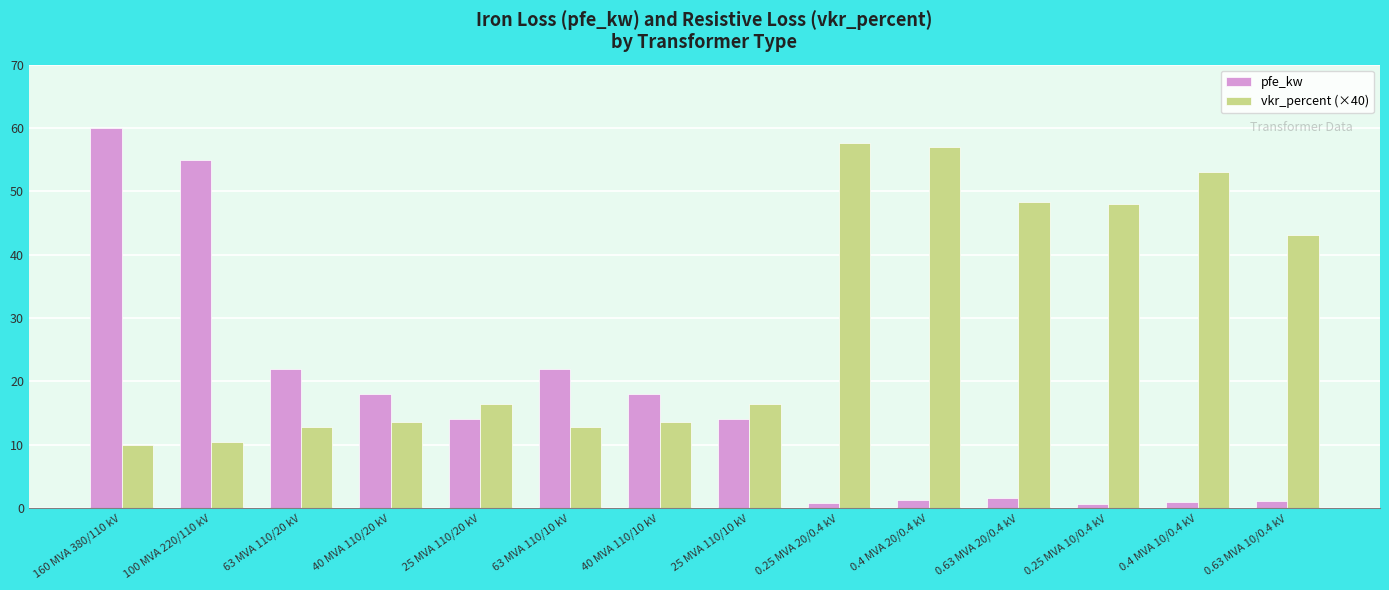

What is the spread (max minus min) of values at 25 MVA 110/20 kV?

2.4